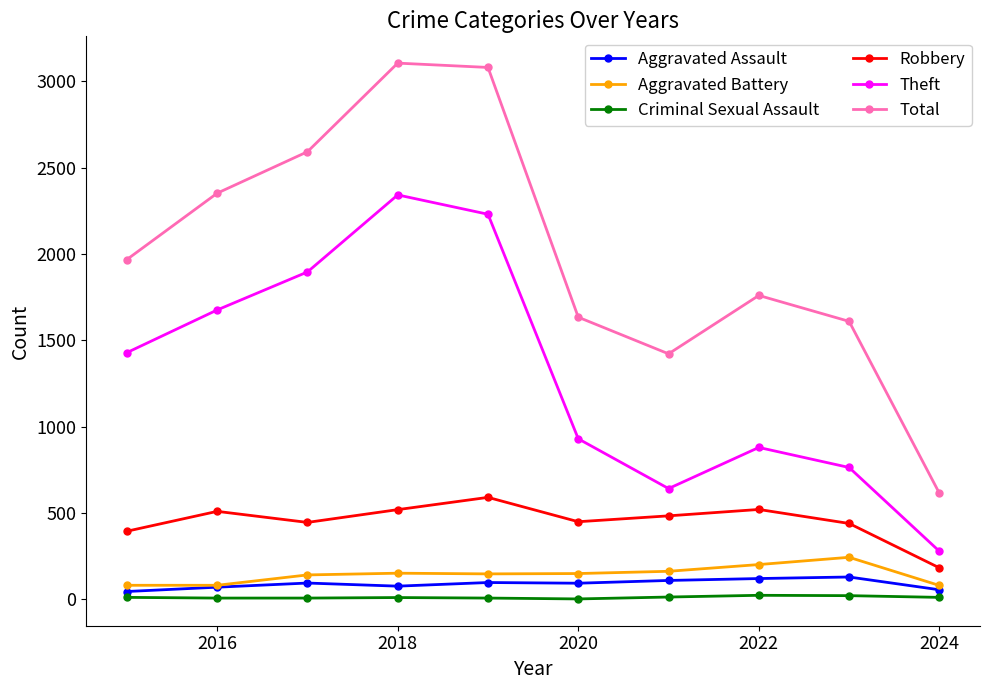

Which series has the widest spread of values?

Total